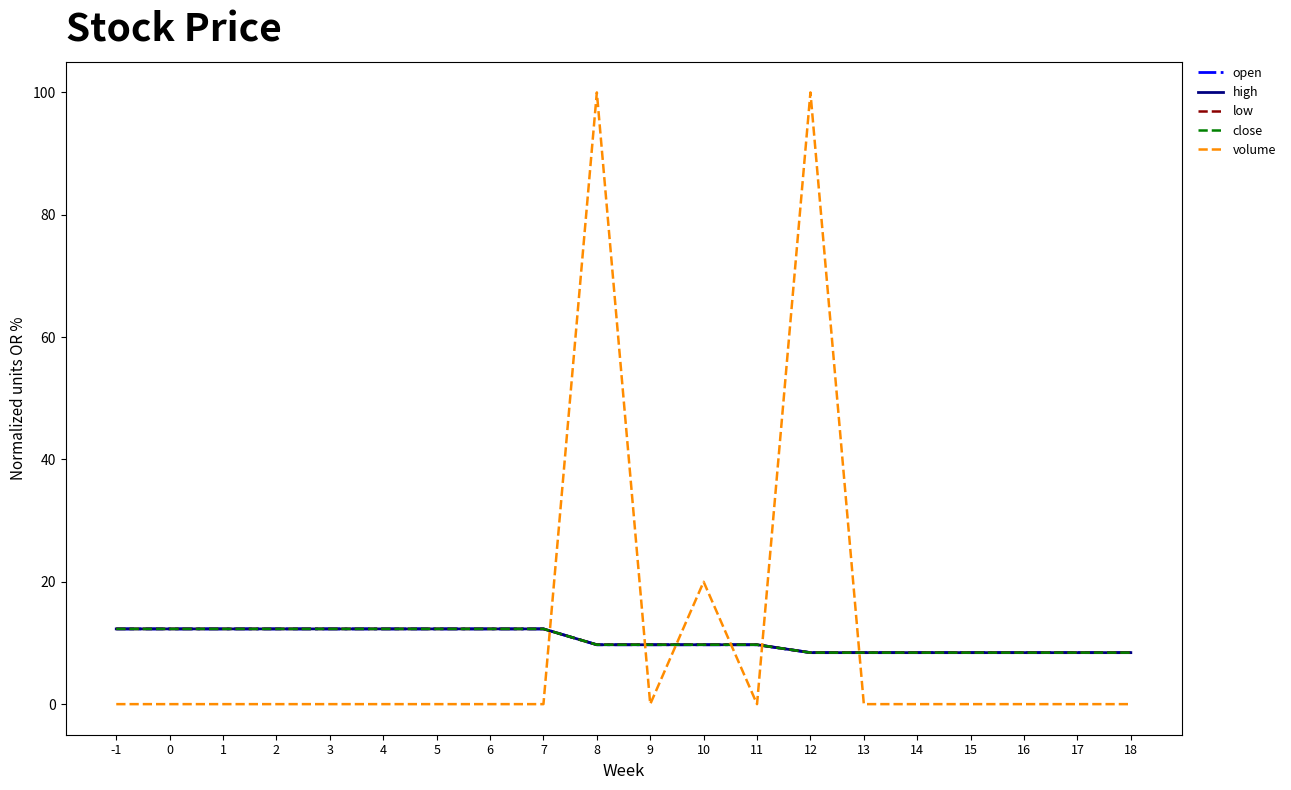

Is this an area chart (filled region under the line)?

No